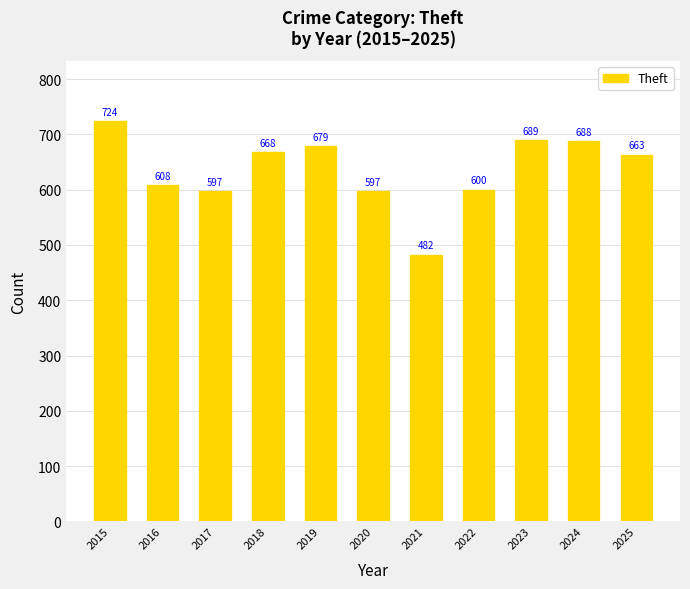

At which category does the chart reach its minimum across all series?

2021